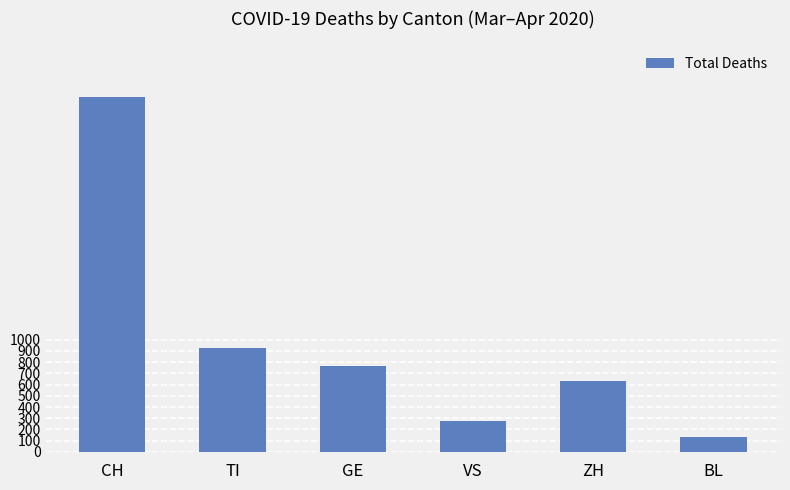

Rank the categories by value from lowest to highest.

BL, VS, ZH, GE, TI, CH